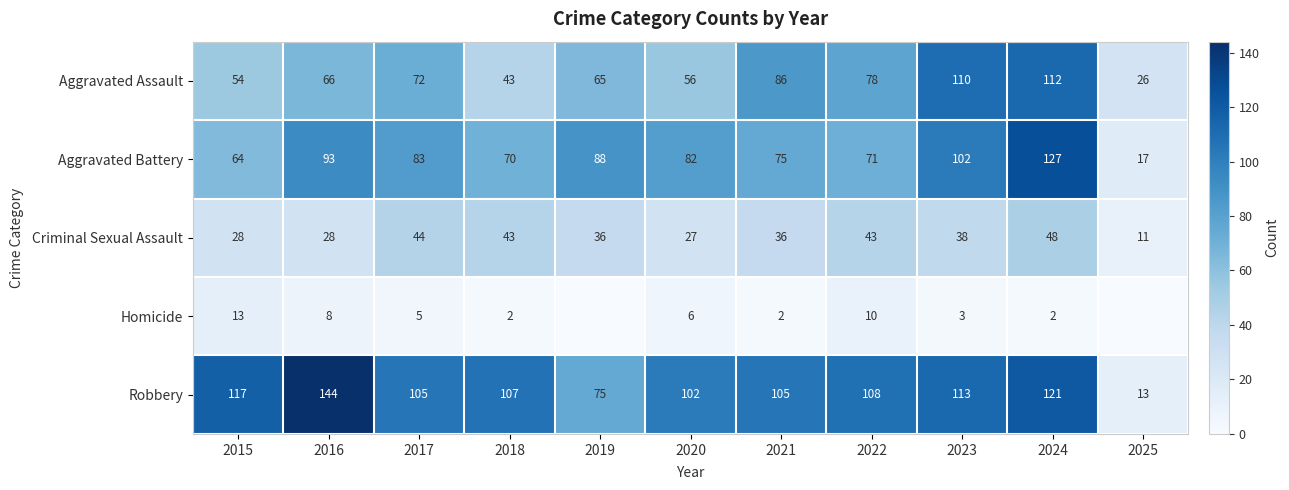

The Robbery series shows 13 at 2025. True or false?

True